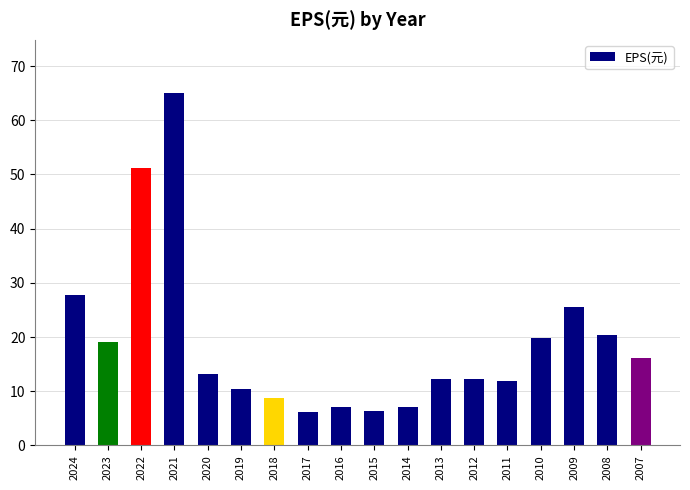

What is the approximate value at 2015?

6.4